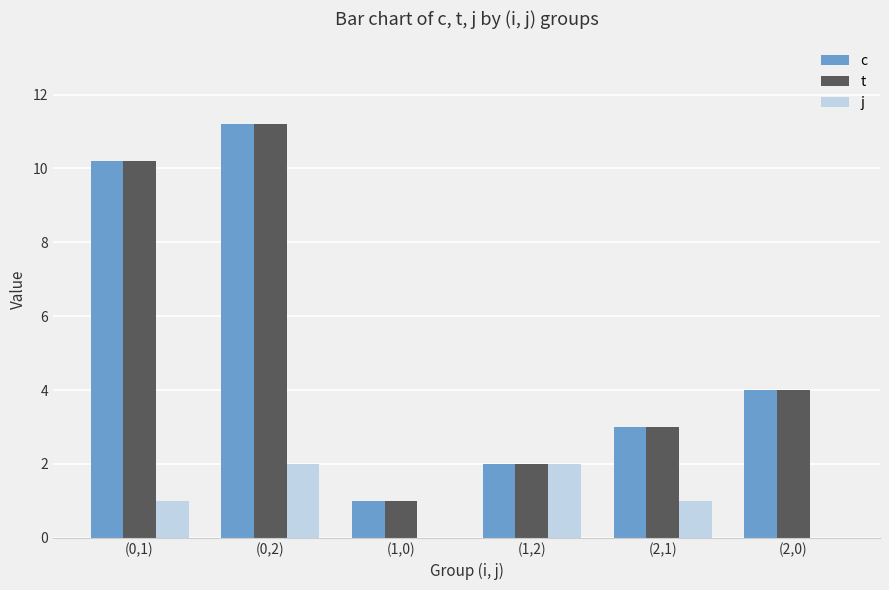

What is the sum of the t values at (2,0) and (1,2)?

6.0